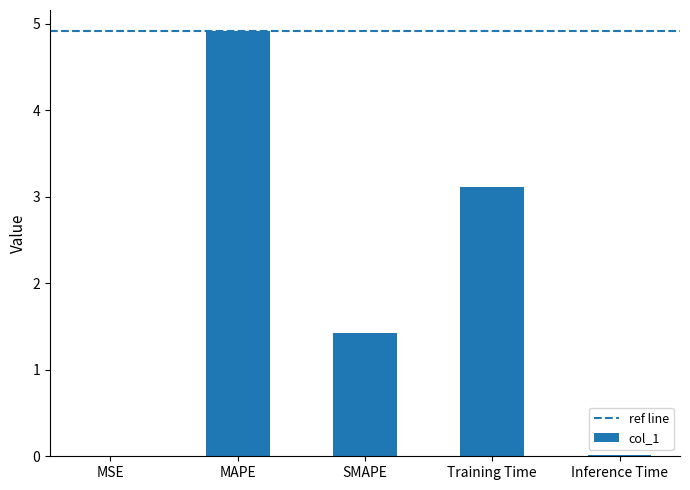

Which has a higher value, Inference Time or Training Time?

Training Time